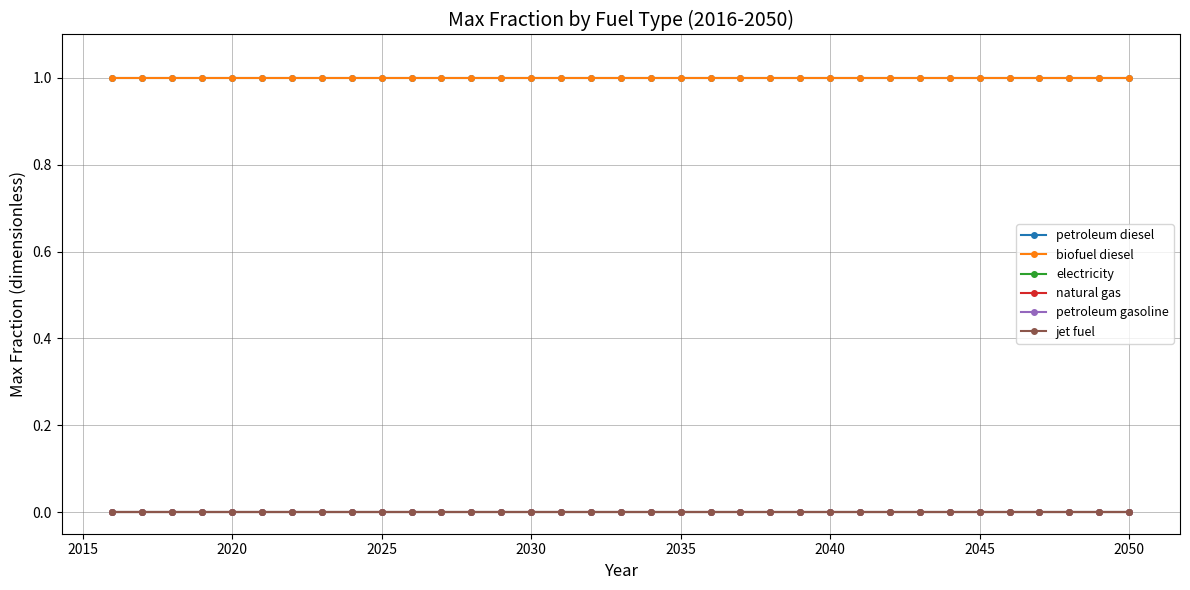

Which series has the largest range (max minus min)?

petroleum diesel